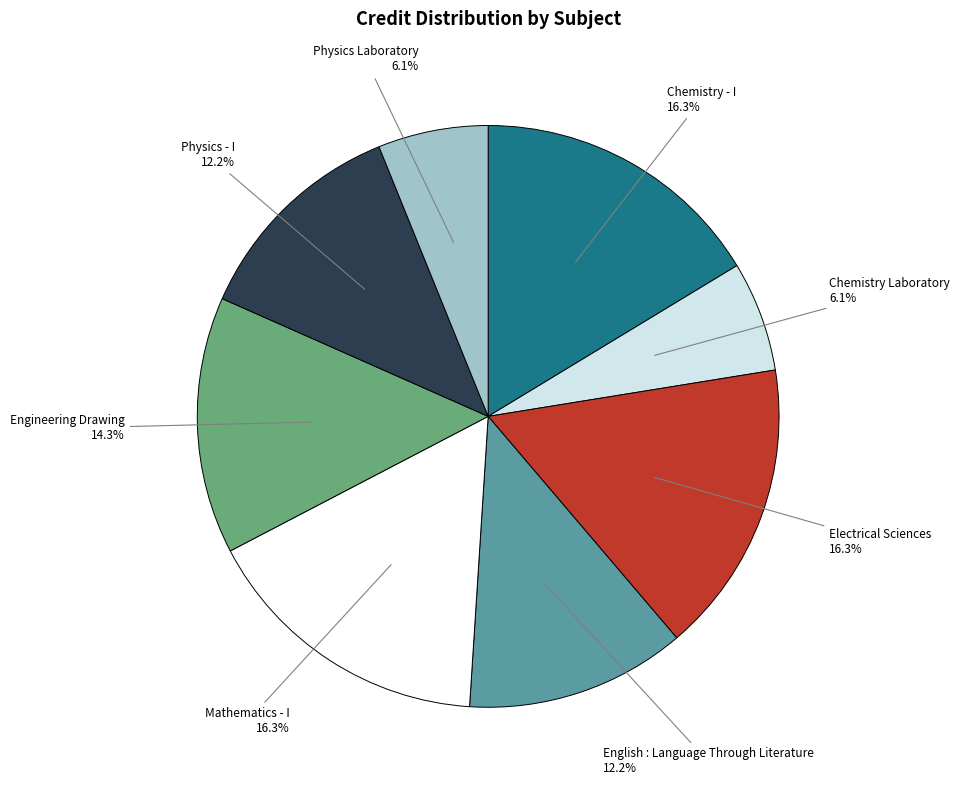

Count the number of slices in the pie.

8